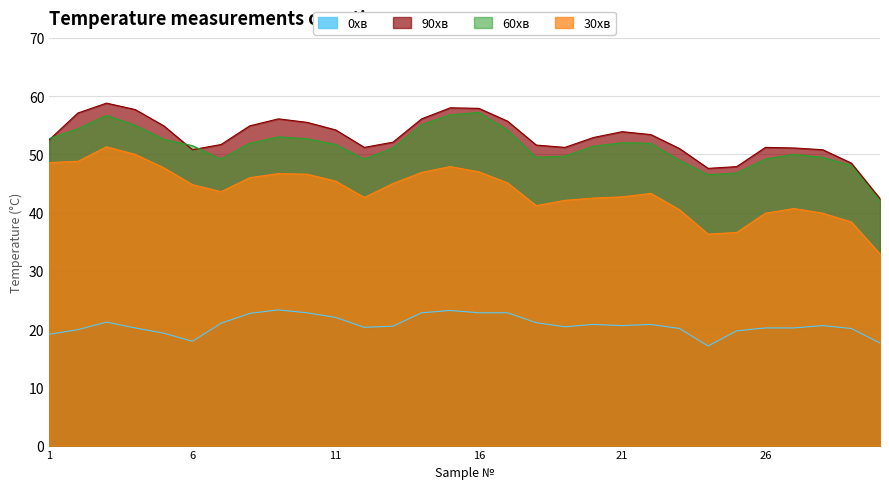

What is the difference between the maximum and minimum values in the 0хв series?

6.2